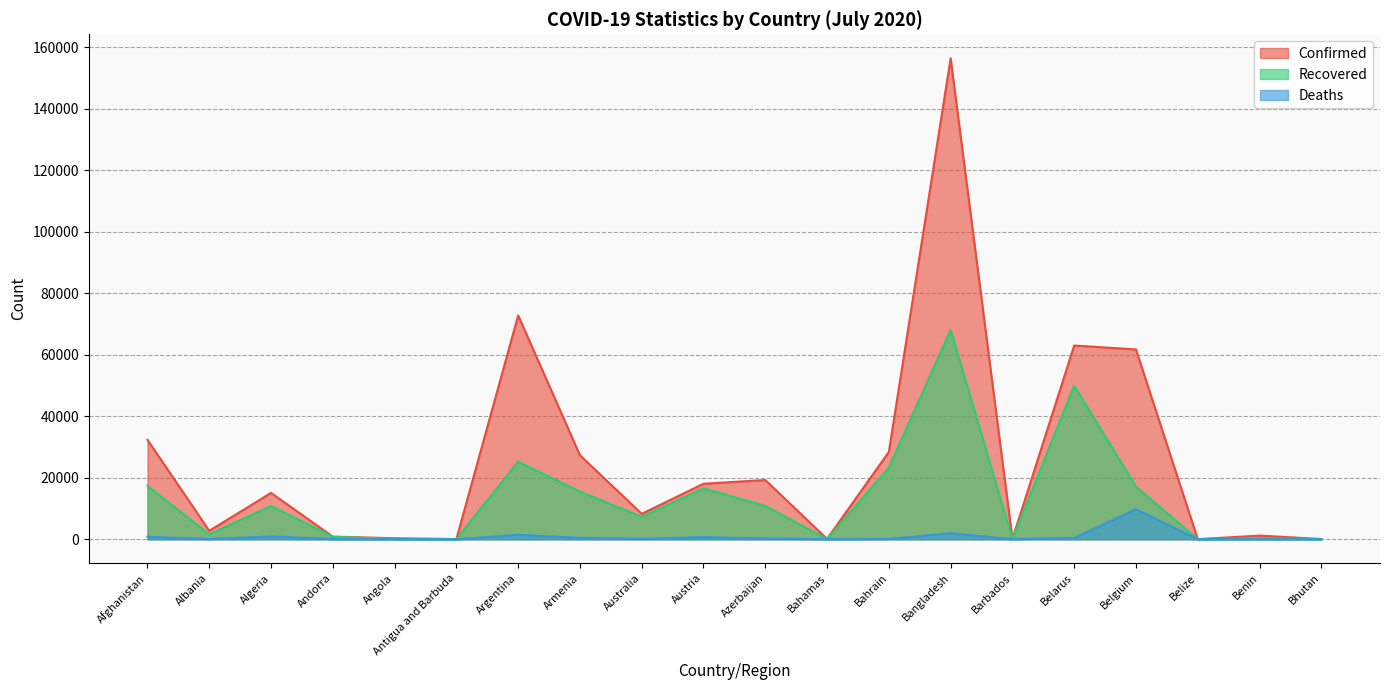

Which series changed the most between Argentina and Bangladesh?

Confirmed